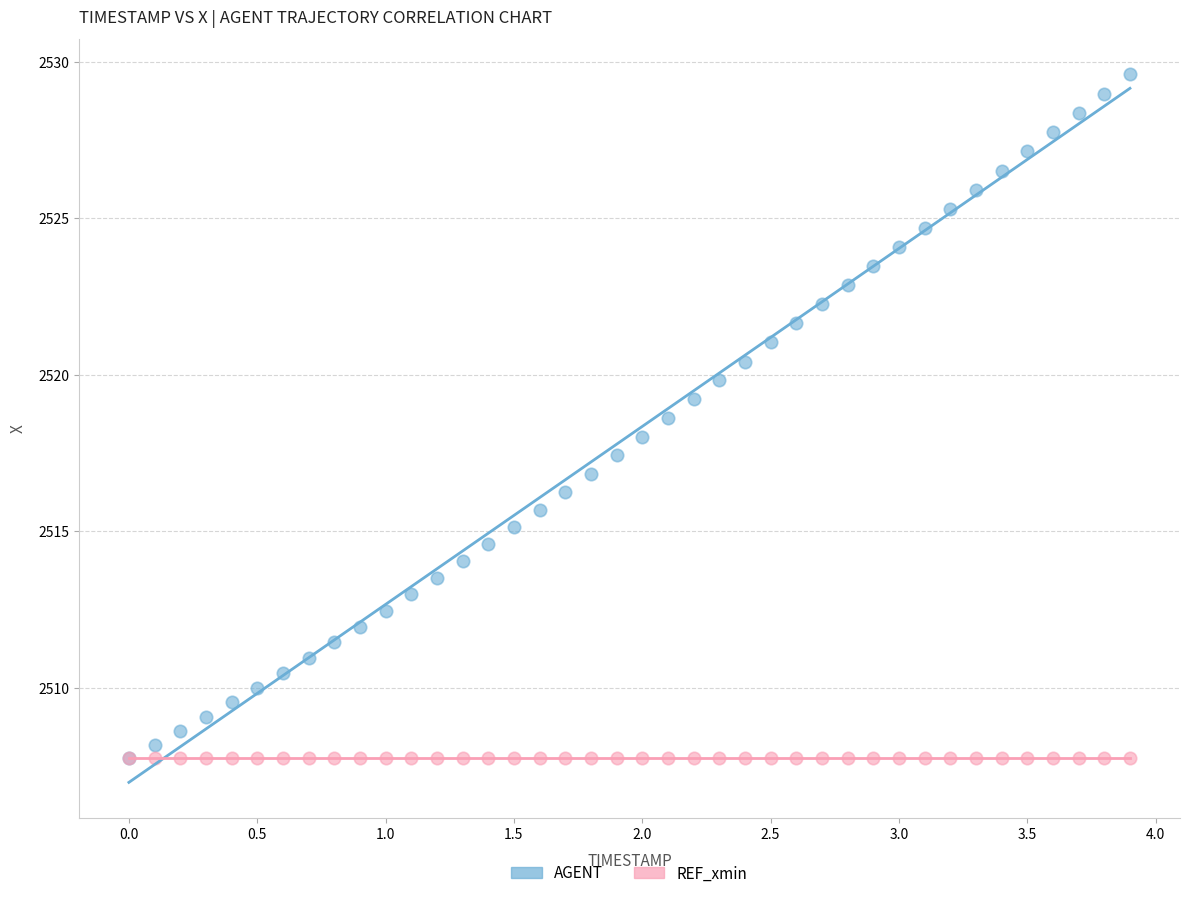

What are all the series names shown in the legend?

AGENT, REF_xmin